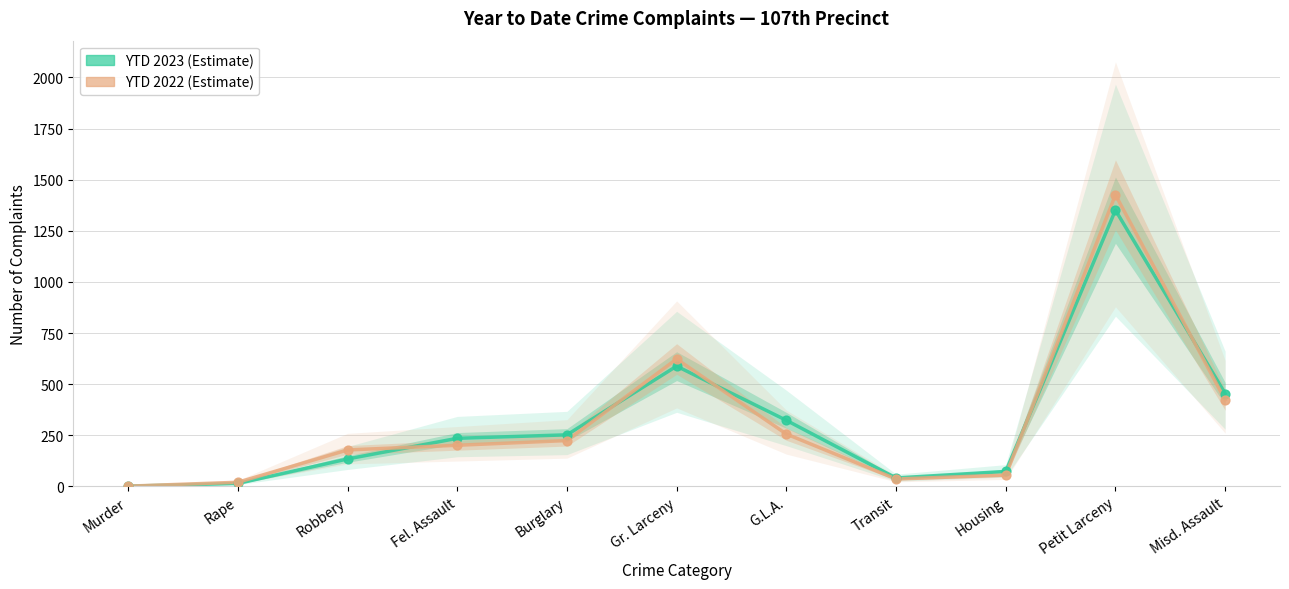

Which series has the widest spread of Y values?

YTD 2022